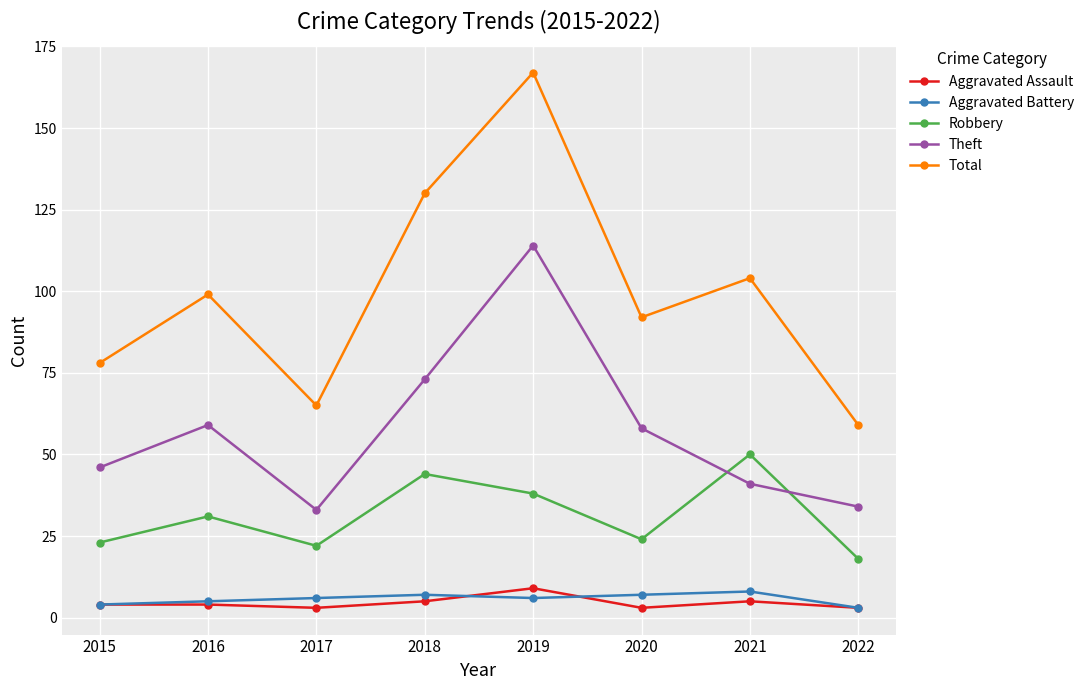

What is the difference between the Theft values at 2017 and 2018?

40